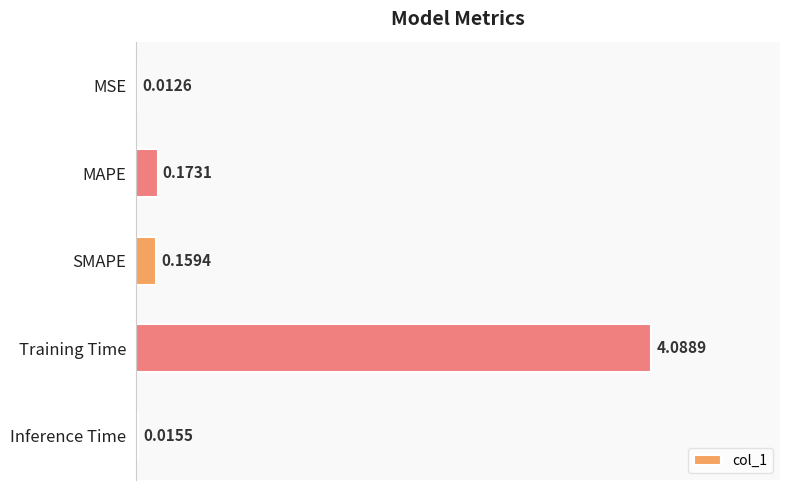

Where is the data nearest to the value 2?

MAPE